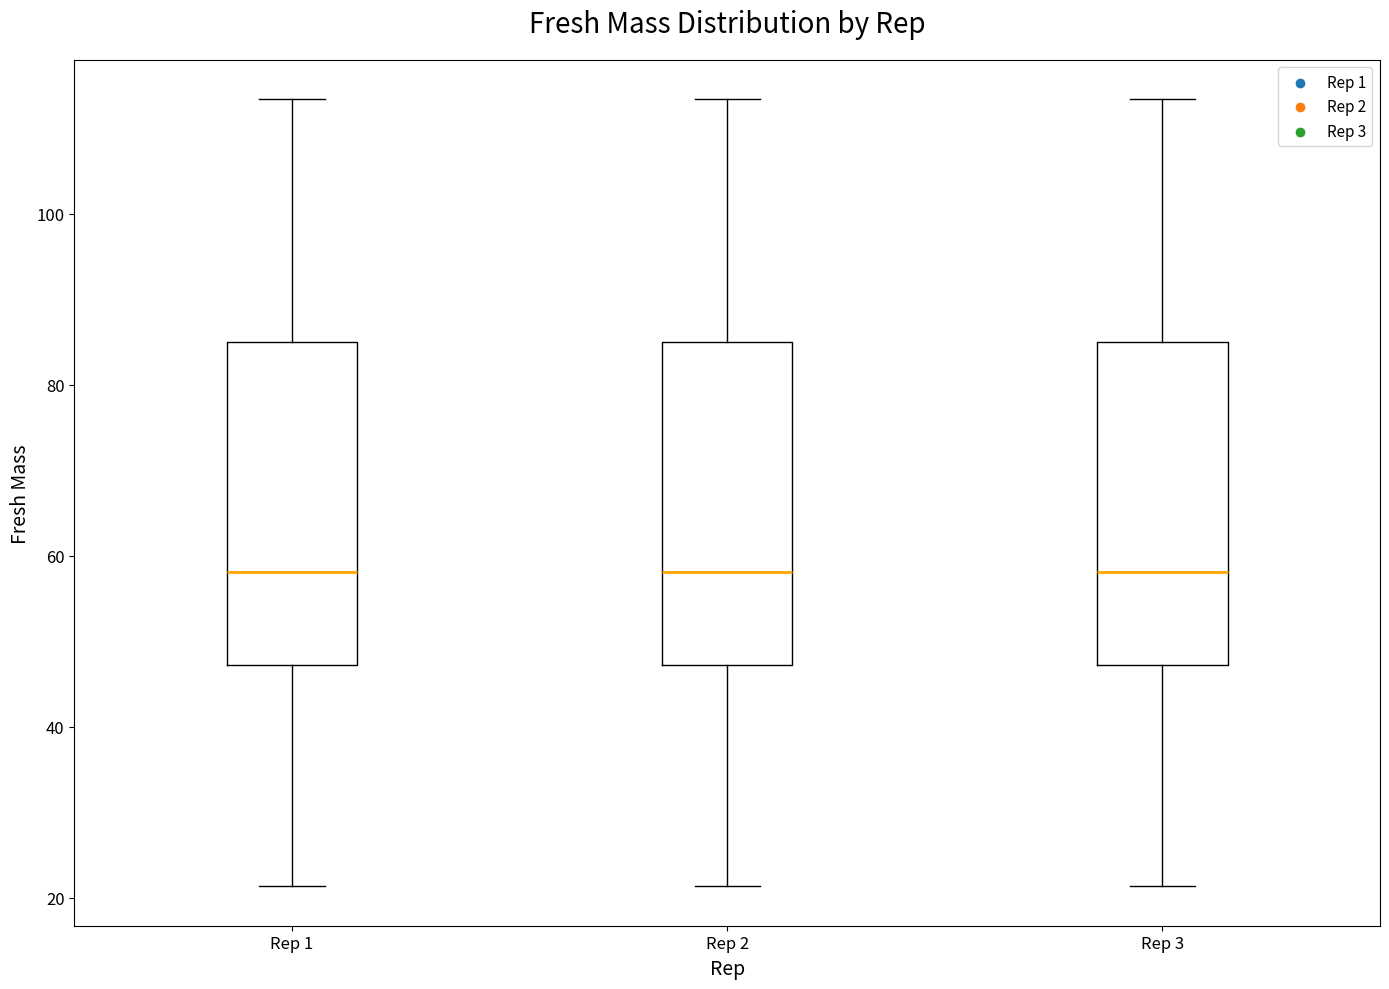

Reading left to right, read every box against the y-axis: the position of its median line, the range the box covers, and the ends of its whiskers. The values are not printed on the chart, so give them approximately, as read against the axis.

Rep 1: median 58, box 48 to 84, whiskers 22 to 114
Rep 2: median 58, box 48 to 84, whiskers 22 to 114
Rep 3: median 58, box 48 to 84, whiskers 22 to 114